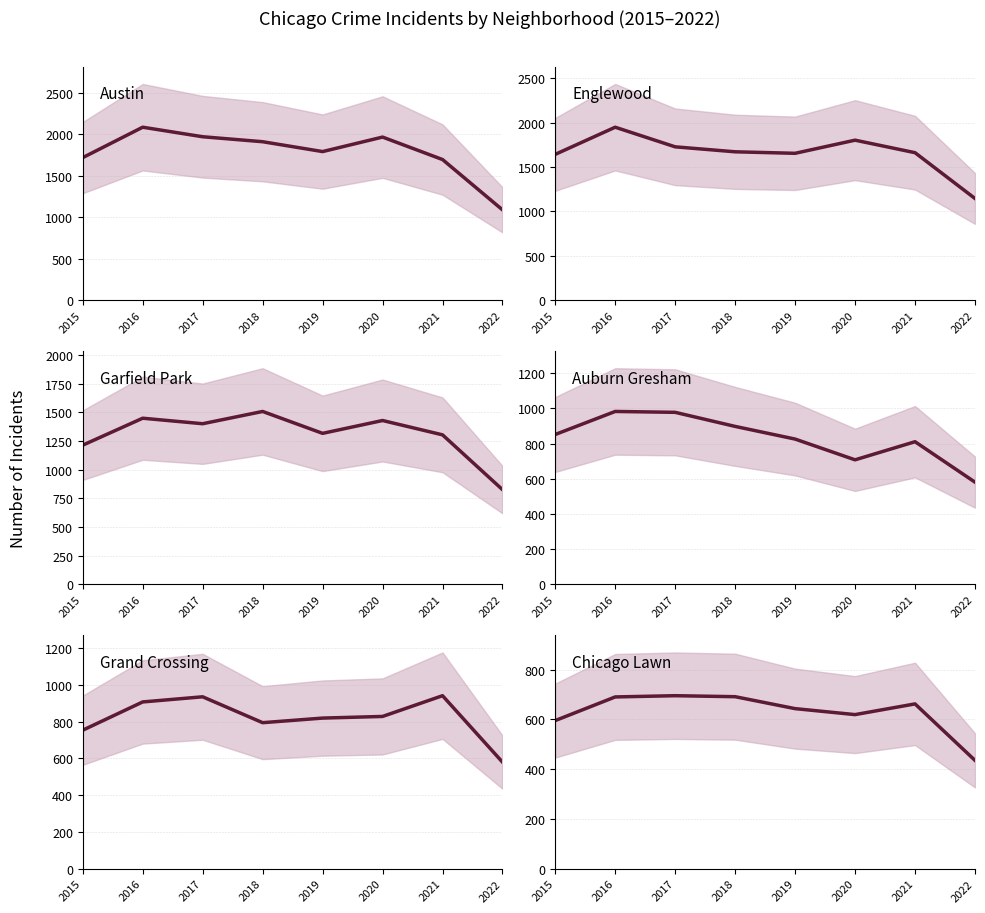

How many interior local peaks does the Austin series have?

2